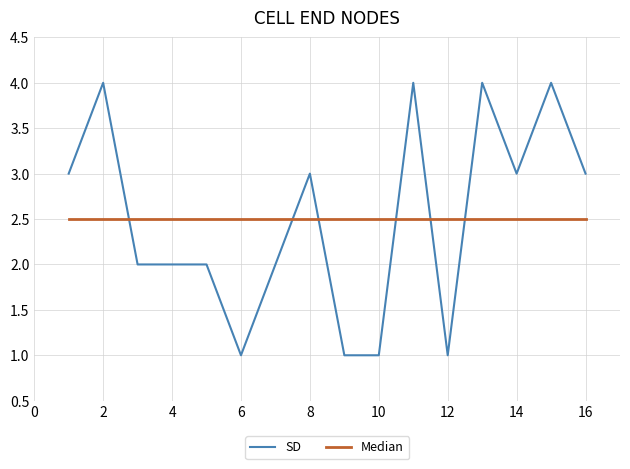

List the series in order of their peak value, lowest first.

Median, SD